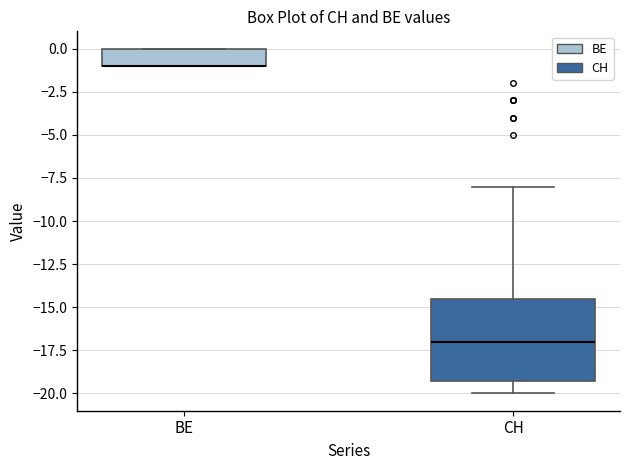

Reading left to right, transcribe this box plot: for each box, give where its median line is, the range the box spans, and where its two whiskers end, as read against the y-axis. The values are not printed on the chart, so give them approximately, as read against the axis.

BE: median -1.0 (drawn on the box's lower edge), box -1.0 to 0.0, whiskers -1.0 to 0.0
CH: median -17.0, box -19.0 to -14.5, whiskers -20.0 to -8.0